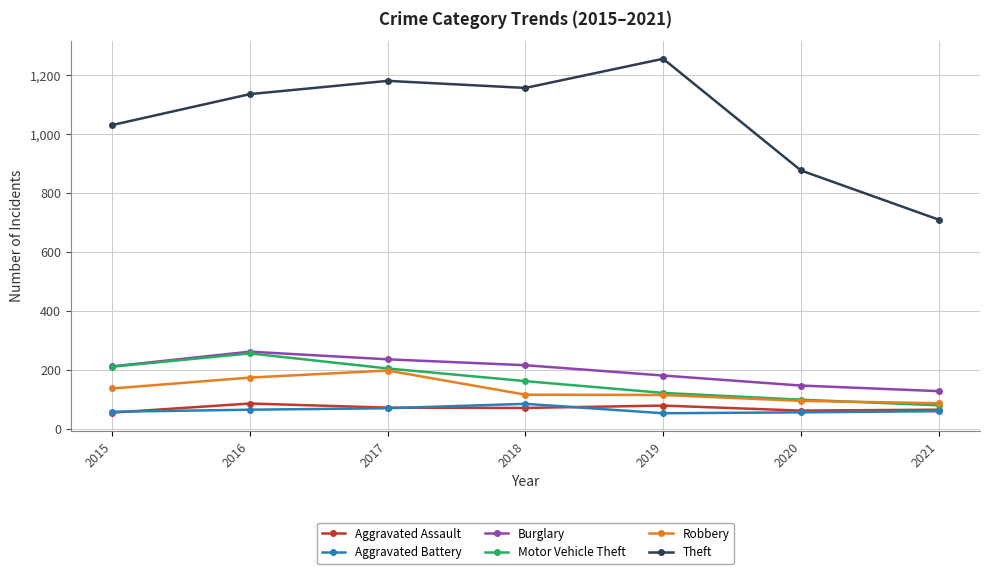

True or false: Aggravated Assault and Burglary intersect in this chart.

False